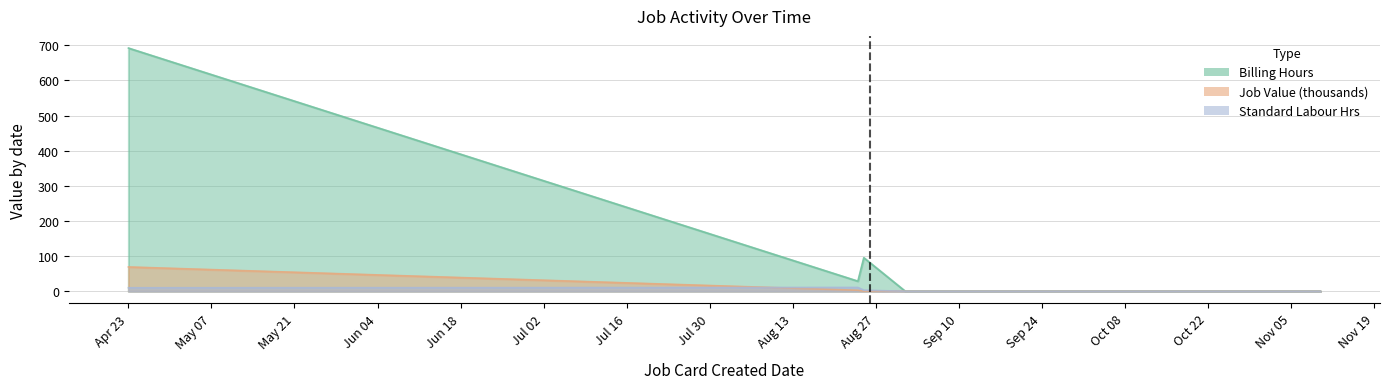

What is the value of the Job Value point at the 1st from the left?

69.2